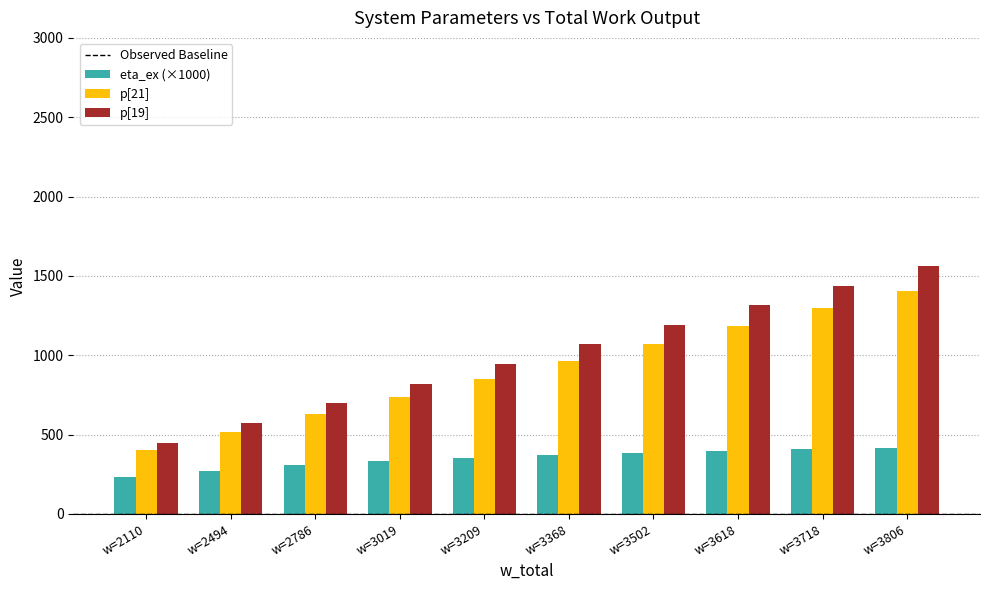

Which series has the widest spread of values?

p[19]